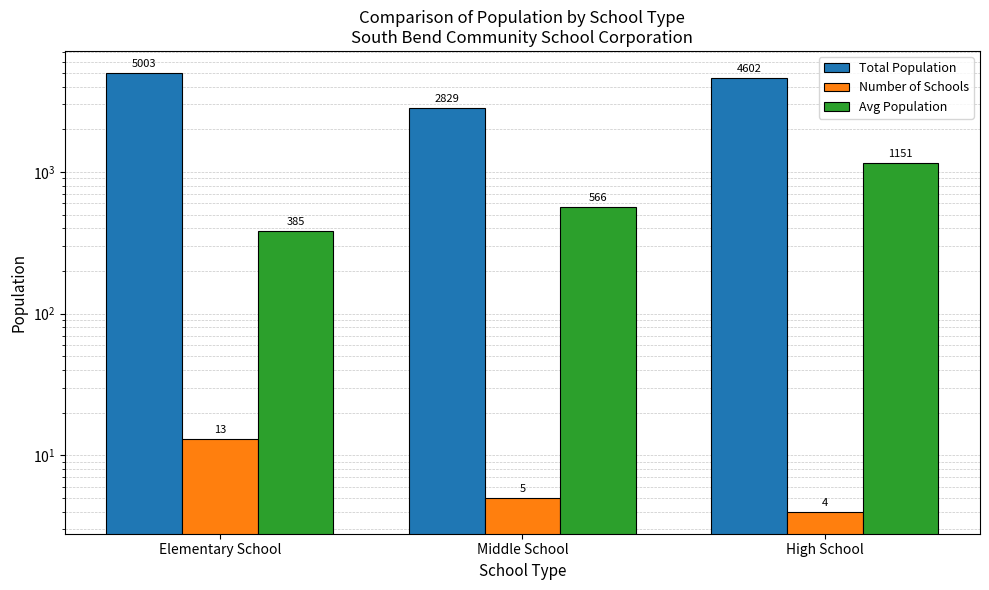

What is the highest value of the Number of Schools series?

13